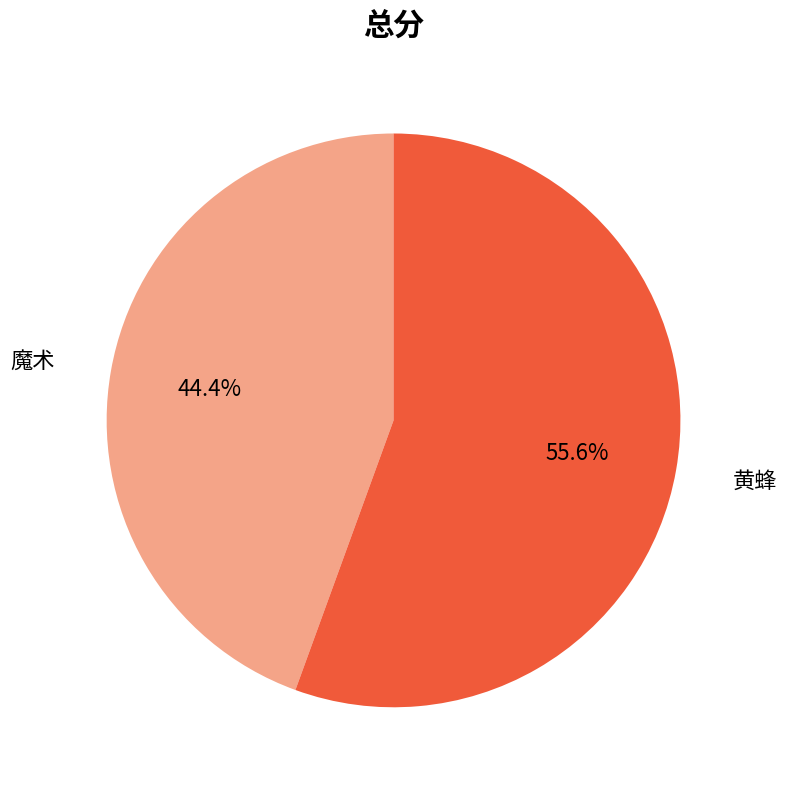

What percentage do 魔术 and 黄蜂 together represent?

100.0%